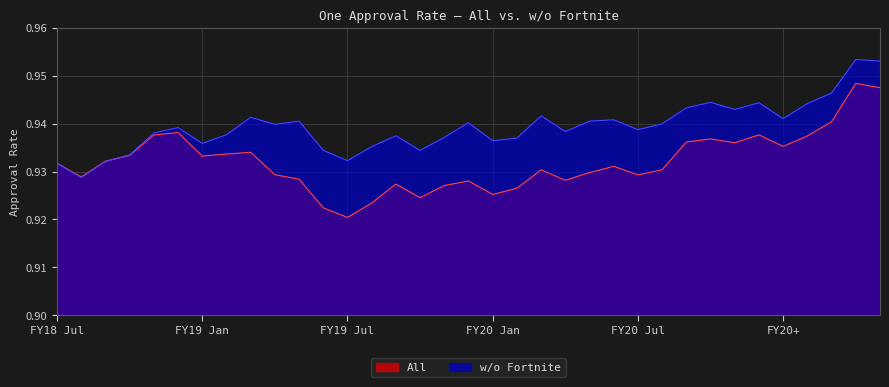

What is the total value across all series at 2018-08-01?

1.9